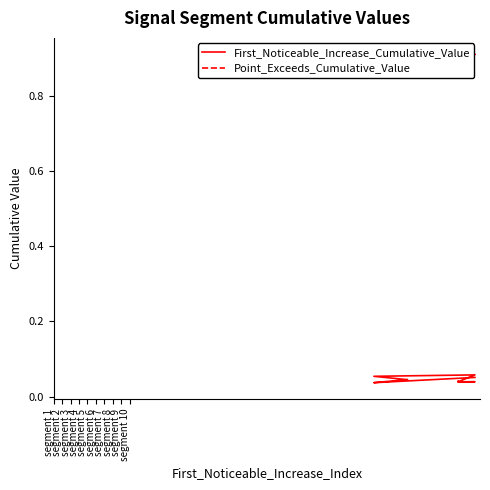

Which series has the largest range (max minus min)?

First_Noticeable_Increase_Cumulative_Value